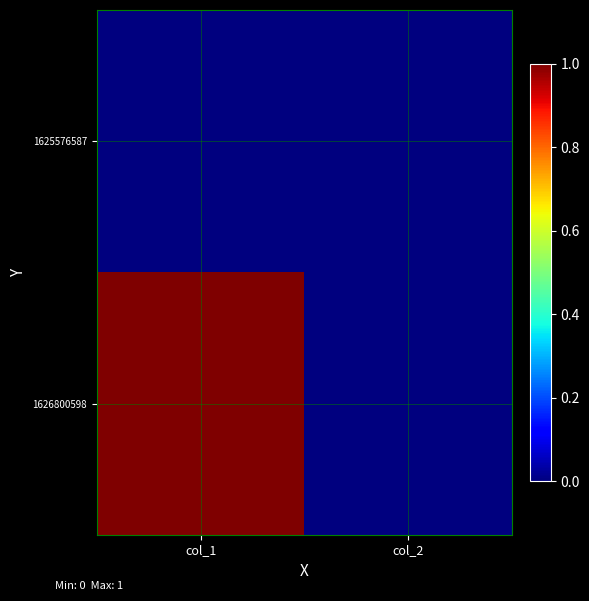

At how many categories does at least one series exceed 0?

1